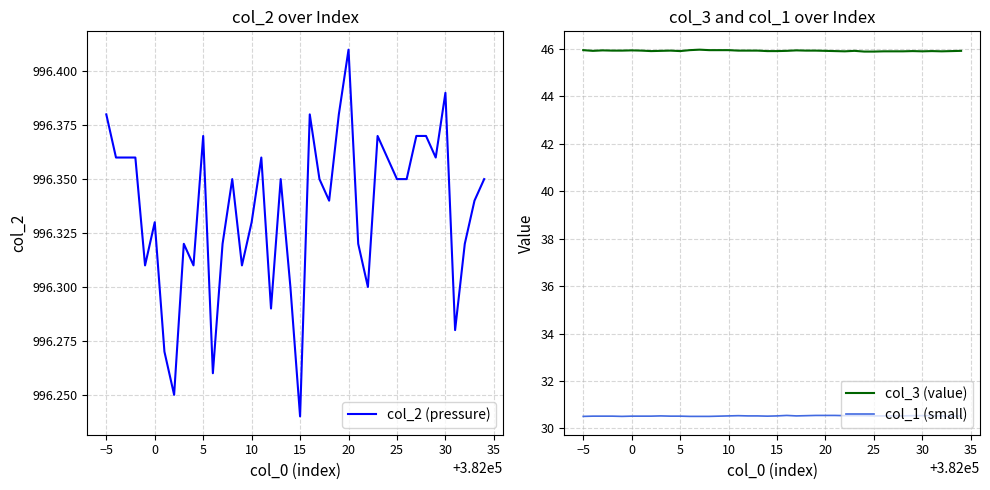

Count the number of categories in the chart.

40